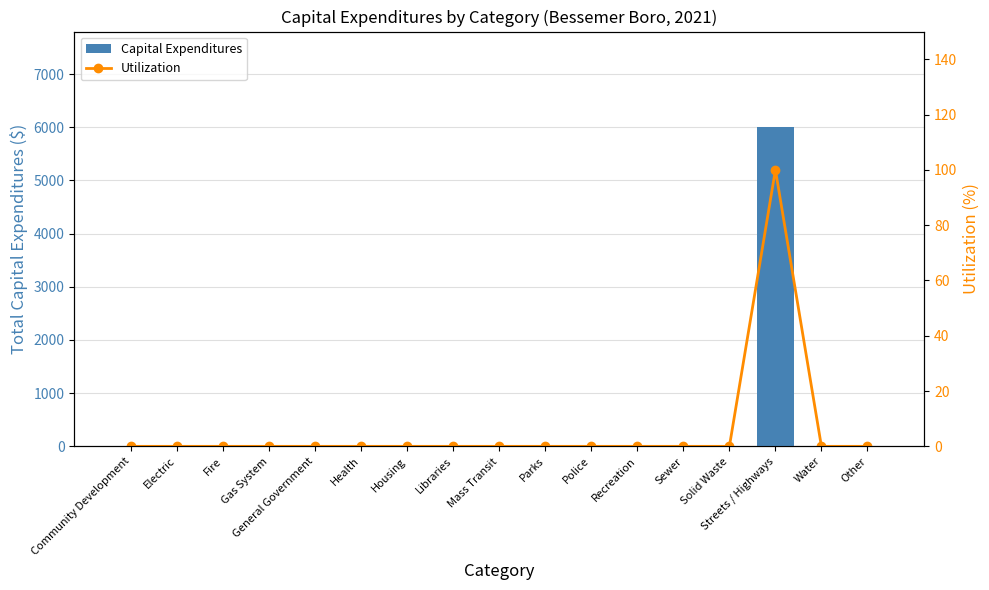

What is the highest value of the Capital Expenditures series?

6000